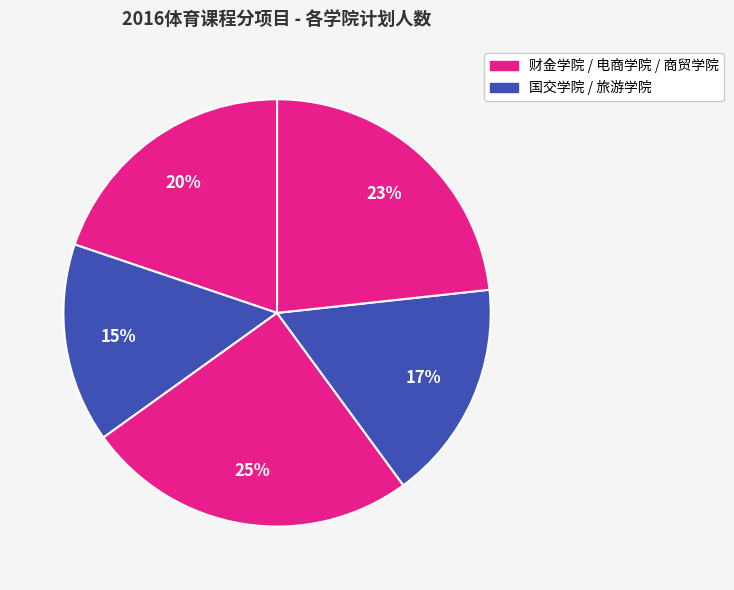

Which slice is the smallest?

国交学院